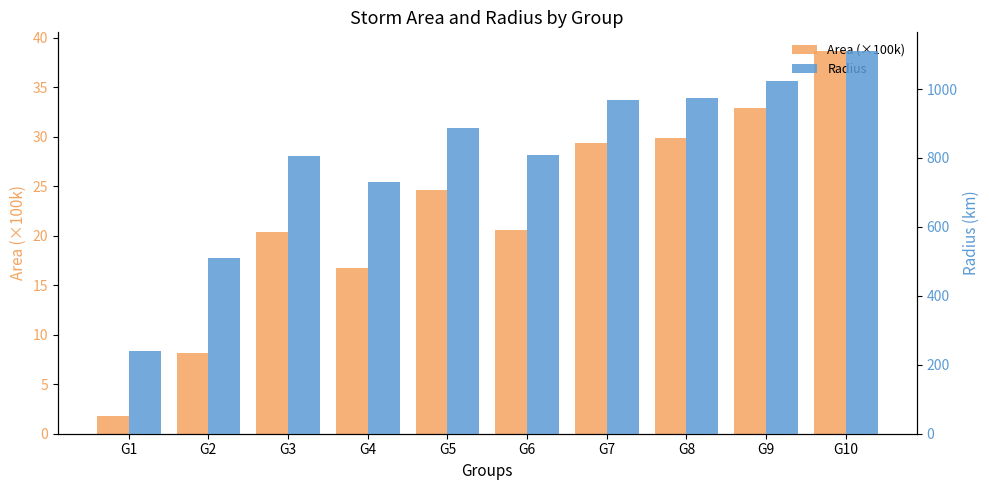

Is it true that Radius equals 297.6 at G10?

False